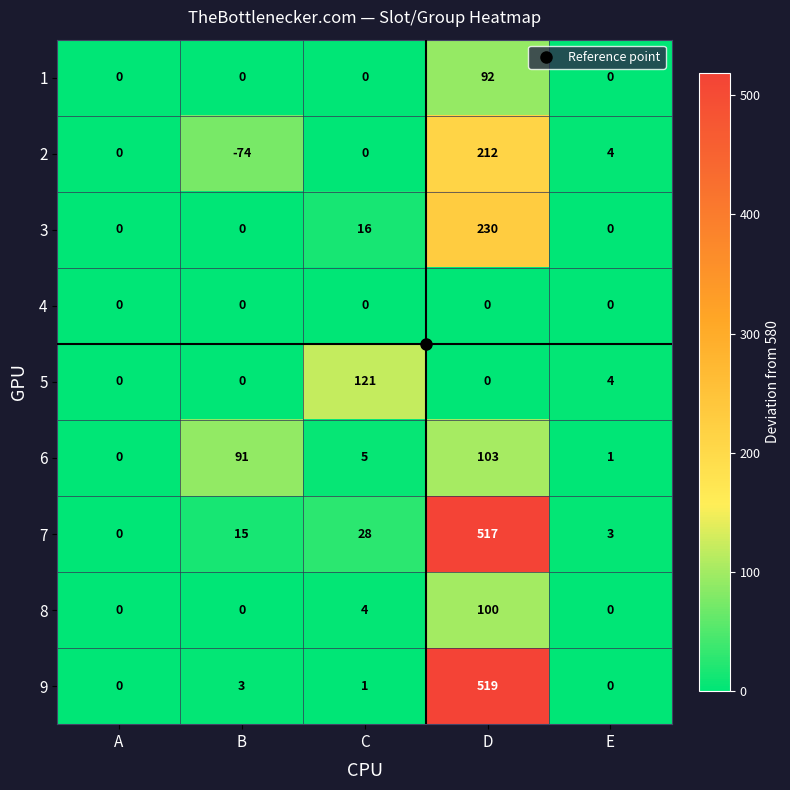

What is the total value across all series at B?

35